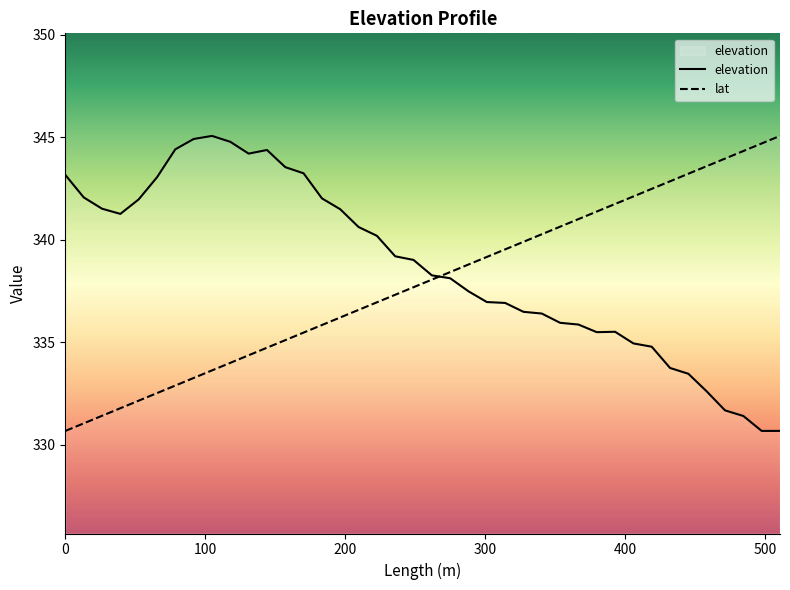

What is the minimum value shown in the chart?

330.7